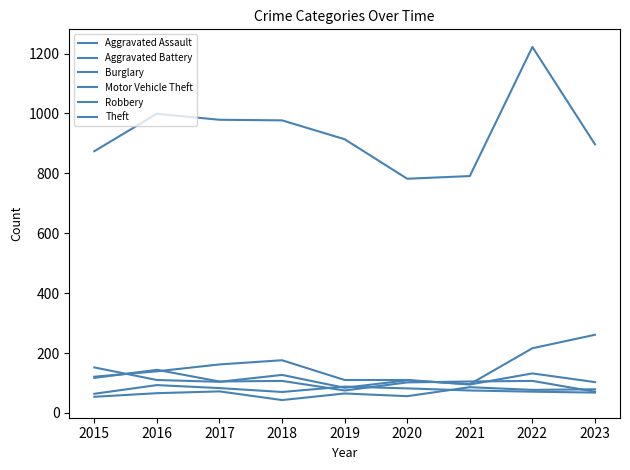

In Motor Vehicle Theft, how many points are lower than both neighbors (excluding endpoints)?

3